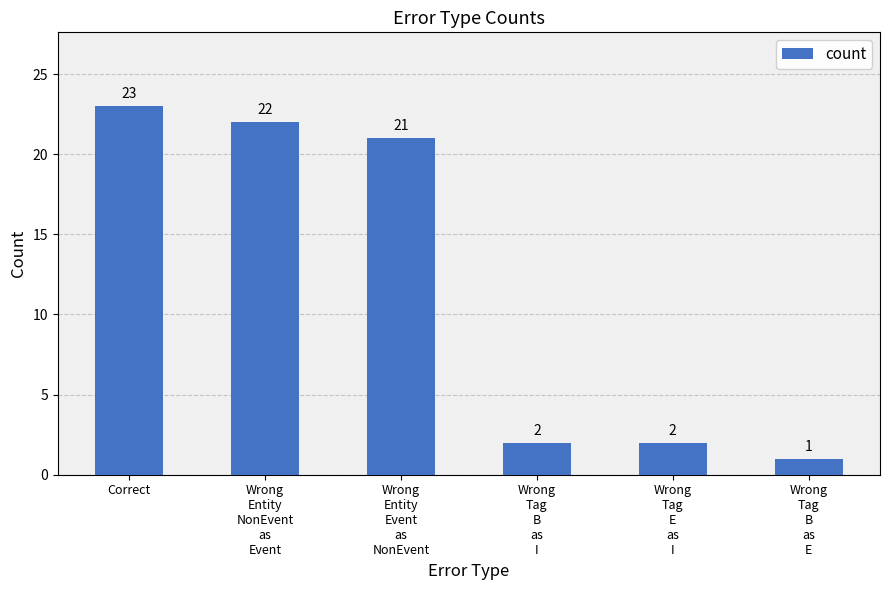

Where is the data nearest to the value 12?

Wrong
Entity
Event
as
NonEvent